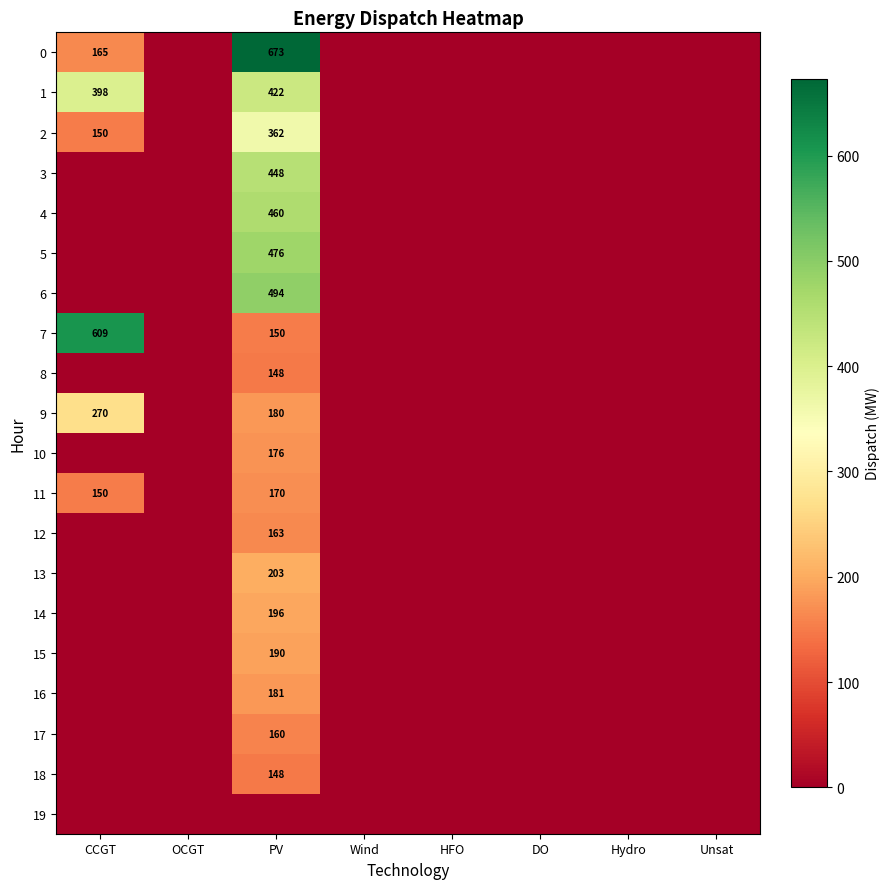

The 17 series shows 284 at PV. True or false?

False